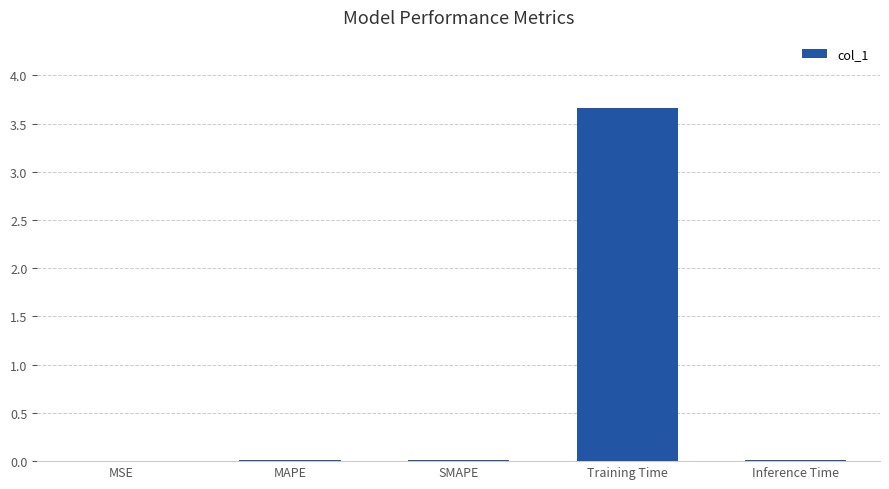

Is it true that the value at MSE is 0.0?

True